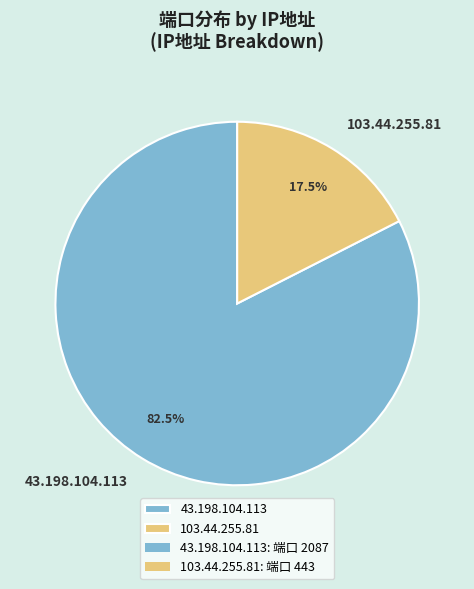

How much of the chart is everything except 103.44.255.81?

82.5%